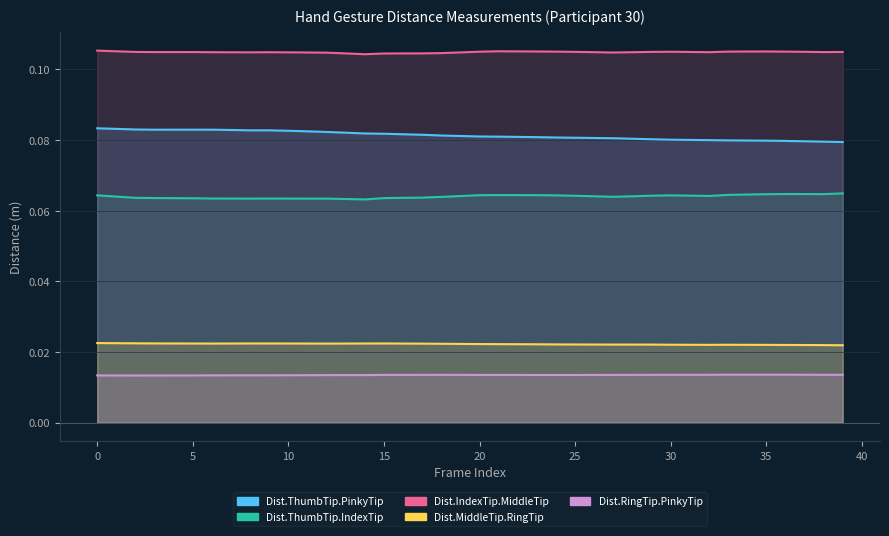

Reading left to right, list all the values displayed in this chart.

Dist.ThumbTip.PinkyTip: 0=0.1	1=0.1	2=0.1	3=0.1	4=0.1	5=0.1	6=0.1	7=0.1	8=0.1	9=0.1	10=0.1	11=0.1	12=0.1	13=0.1	14=0.1	15=0.1	16=0.1	17=0.1	18=0.1	19=0.1	20=0.1	21=0.1	22=0.1	23=0.1	24=0.1	25=0.1	26=0.1	27=0.1	28=0.1	29=0.1	30=0.1	31=0.1	32=0.1	33=0.1	34=0.1	35=0.1	36=0.1	37=0.1	38=0.1	39=0.1
Dist.ThumbTip.IndexTip: 0=0.1	1=0.1	2=0.1	3=0.1	4=0.1	5=0.1	6=0.1	7=0.1	8=0.1	9=0.1	10=0.1	11=0.1	12=0.1	13=0.1	14=0.1	15=0.1	16=0.1	17=0.1	18=0.1	19=0.1	20=0.1	21=0.1	22=0.1	23=0.1	24=0.1	25=0.1	26=0.1	27=0.1	28=0.1	29=0.1	30=0.1	31=0.1	32=0.1	33=0.1	34=0.1	35=0.1	36=0.1	37=0.1	38=0.1	39=0.1
Dist.IndexTip.MiddleTip: 0=0.1	1=0.1	2=0.1	3=0.1	4=0.1	5=0.1	6=0.1	7=0.1	8=0.1	9=0.1	10=0.1	11=0.1	12=0.1	13=0.1	14=0.1	15=0.1	16=0.1	17=0.1	18=0.1	19=0.1	20=0.1	21=0.1	22=0.1	23=0.1	24=0.1	25=0.1	26=0.1	27=0.1	28=0.1	29=0.1	30=0.1	31=0.1	32=0.1	33=0.1	34=0.1	35=0.1	36=0.1	37=0.1	38=0.1	39=0.1
Dist.MiddleTip.RingTip: 0=0.0	1=0.0	2=0.0	3=0.0	4=0.0	5=0.0	6=0.0	7=0.0	8=0.0	9=0.0	10=0.0	11=0.0	12=0.0	13=0.0	14=0.0	15=0.0	16=0.0	17=0.0	18=0.0	19=0.0	20=0.0	21=0.0	22=0.0	23=0.0	24=0.0	25=0.0	26=0.0	27=0.0	28=0.0	29=0.0	30=0.0	31=0.0	32=0.0	33=0.0	34=0.0	35=0.0	36=0.0	37=0.0	38=0.0	39=0.0
Dist.RingTip.PinkyTip: 0=0.0	1=0.0	2=0.0	3=0.0	4=0.0	5=0.0	6=0.0	7=0.0	8=0.0	9=0.0	10=0.0	11=0.0	12=0.0	13=0.0	14=0.0	15=0.0	16=0.0	17=0.0	18=0.0	19=0.0	20=0.0	21=0.0	22=0.0	23=0.0	24=0.0	25=0.0	26=0.0	27=0.0	28=0.0	29=0.0	30=0.0	31=0.0	32=0.0	33=0.0	34=0.0	35=0.0	36=0.0	37=0.0	38=0.0	39=0.0